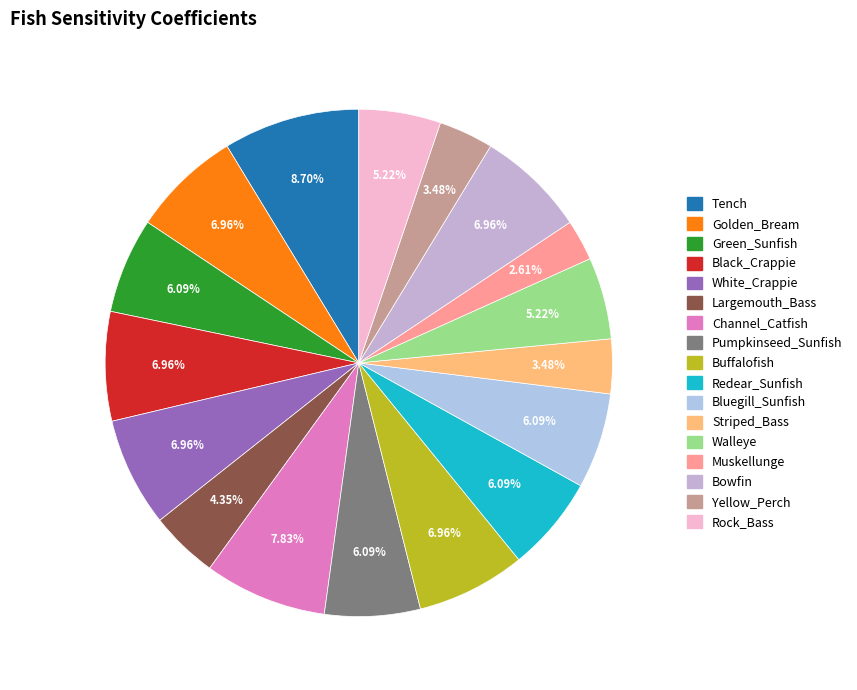

What percentage is the Bowfin slice, to the nearest percent?

7%